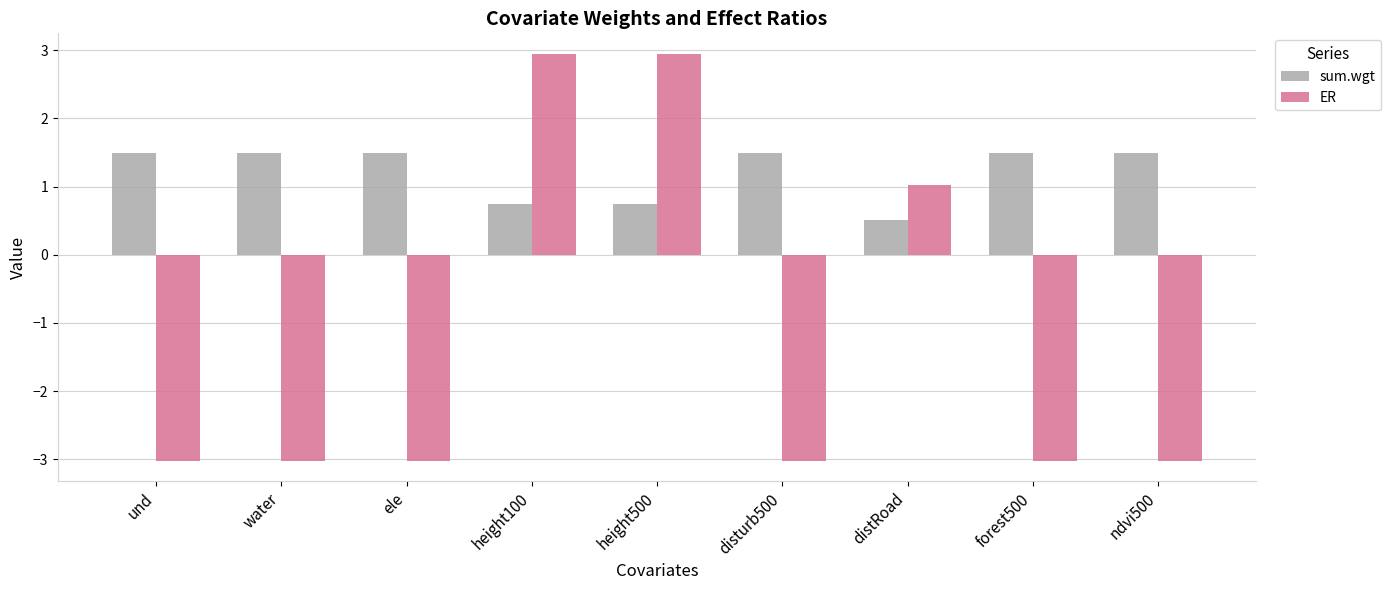

What is the label of the 5th bar from the right?

height500